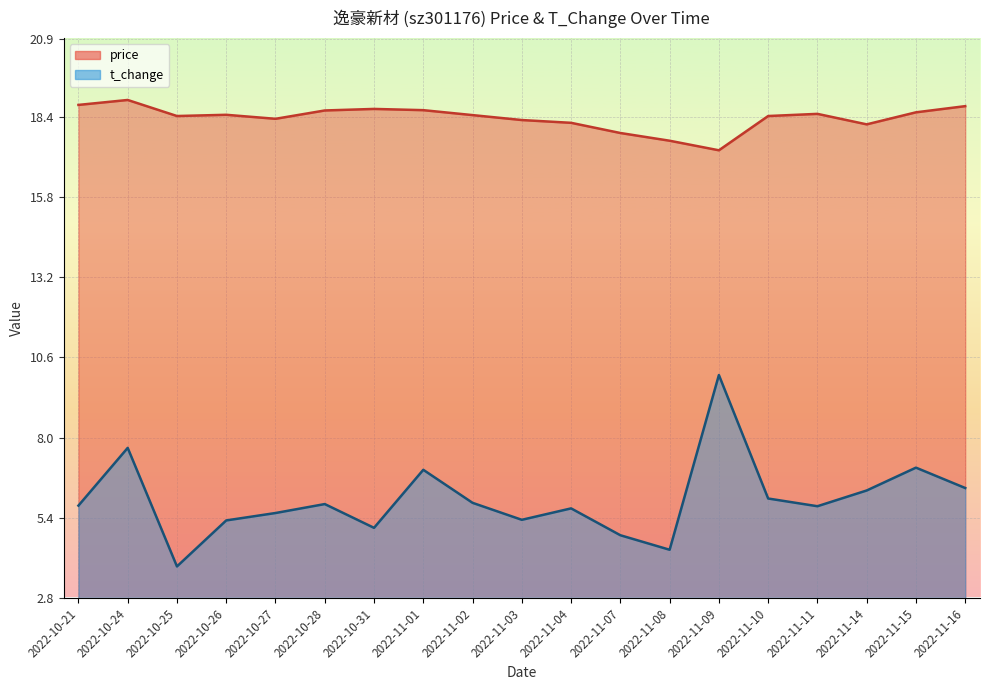

Where is the first local minimum for price?

2022-10-25